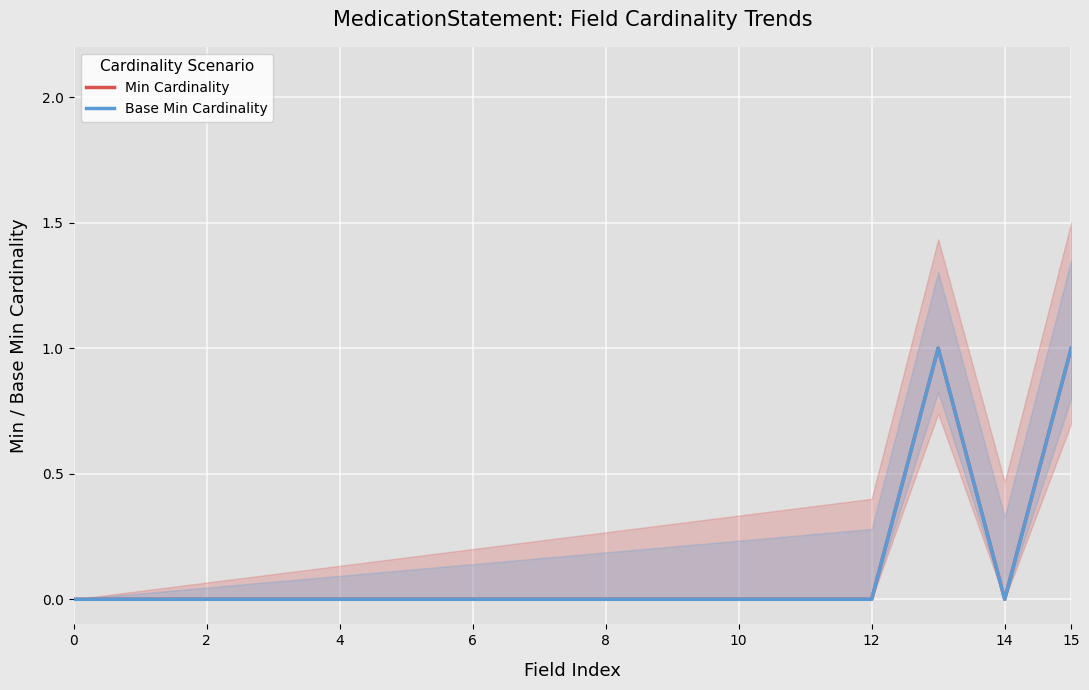

True or false: Base Min Cardinality has a value of 1 at 15.

True